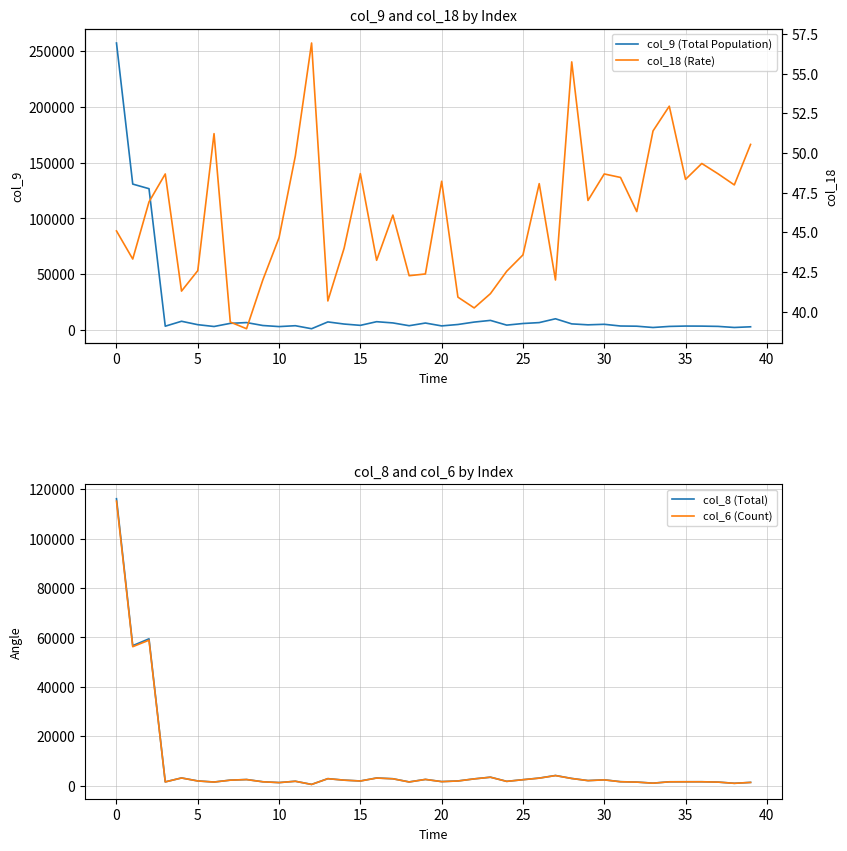

What is the average value of the col_6 (Count) series?

7663